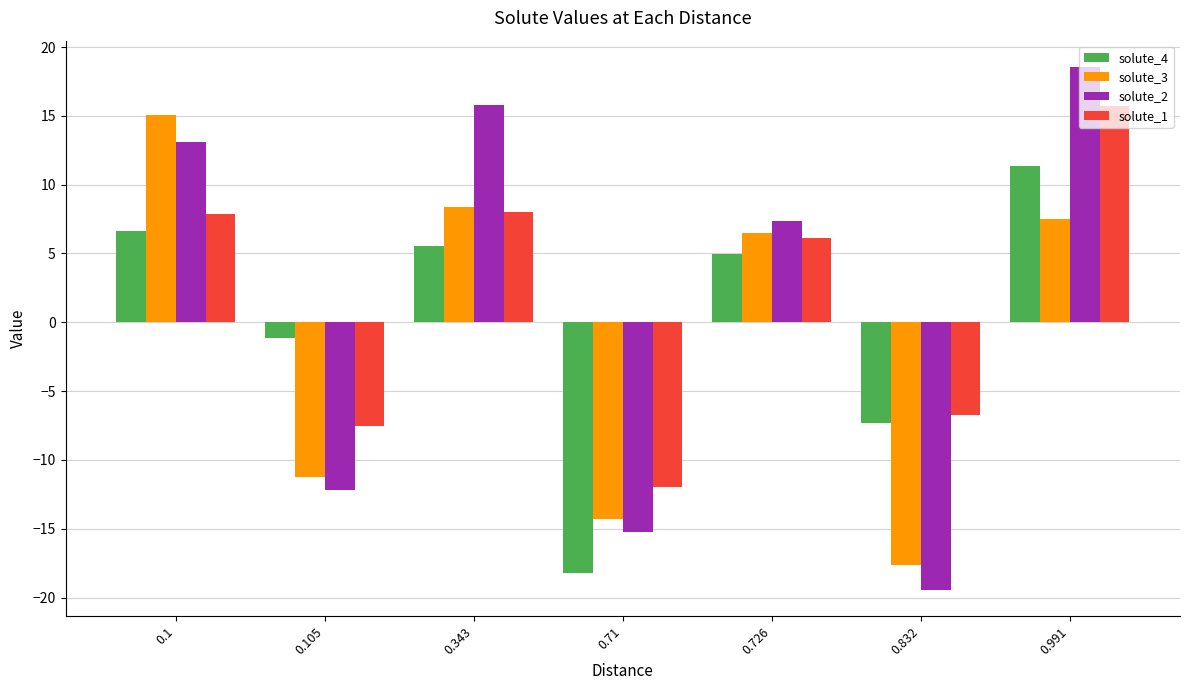

How many series are shown in this chart?

4